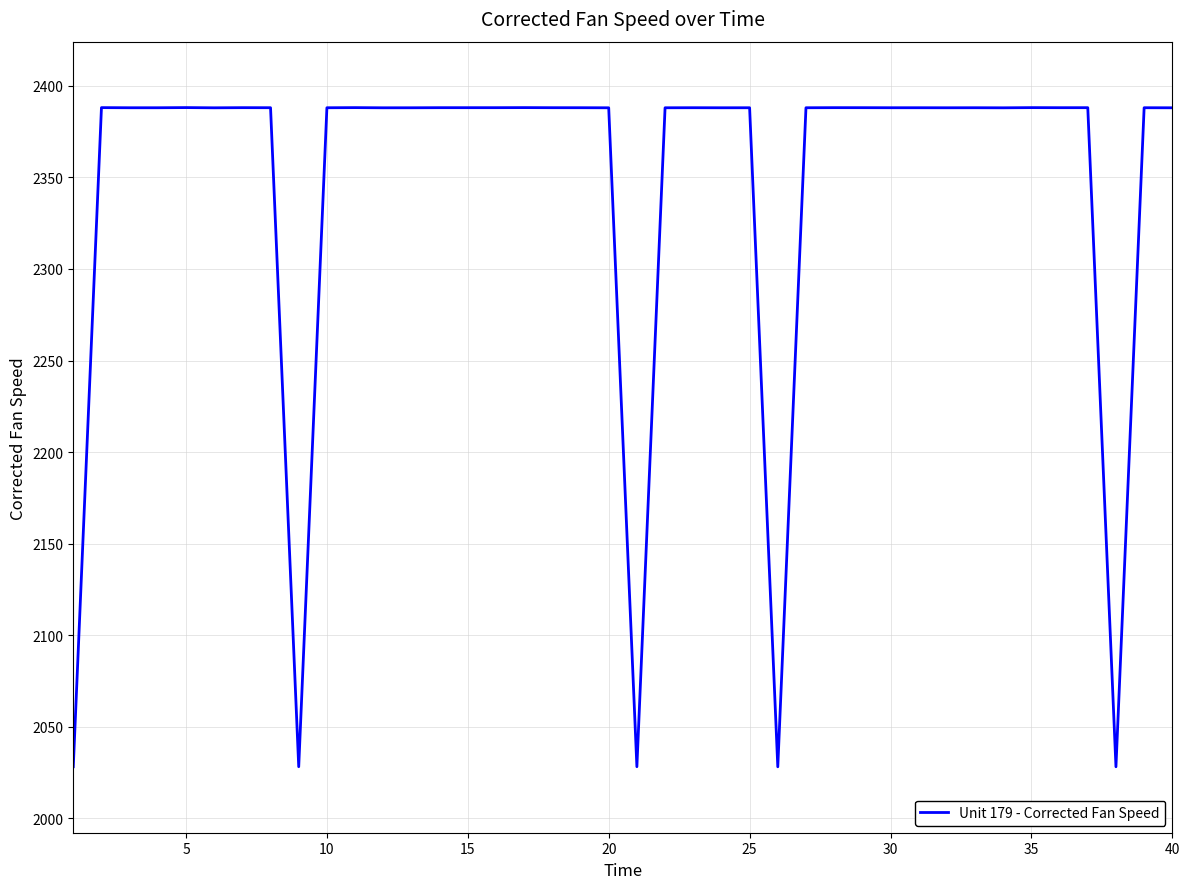

How many values are below 2388?

14